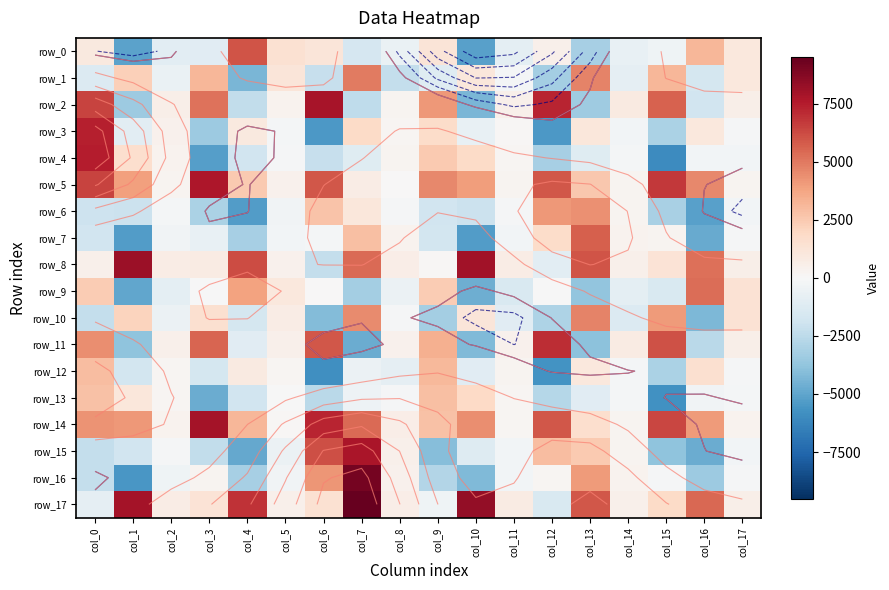

Is the value of row_10 at col_14 greater than the value of row_15 at col_6?

No